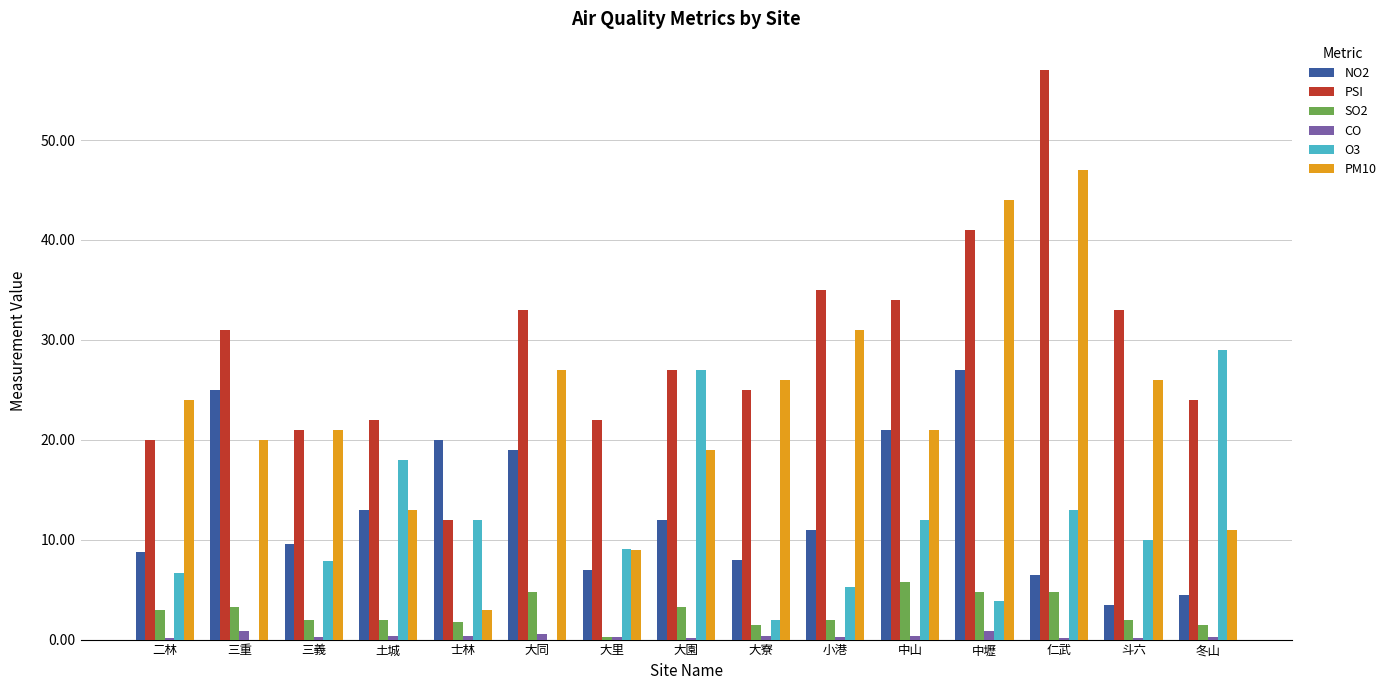

What is the sum of all PM10 values?

342.0